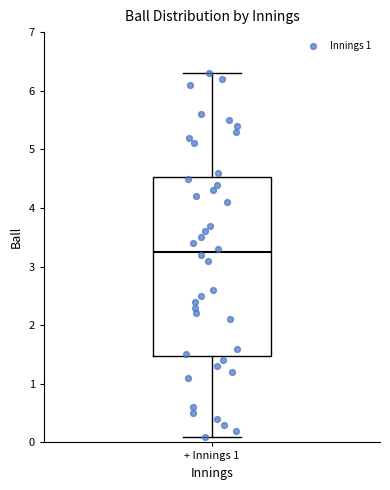

Transcribe this box plot: give where the median line is, the range the box spans, and where the two whiskers end, as read against the y-axis. The values are not printed on the chart, so give them approximately, as read against the axis.

median 3.3, box 1.5 to 4.5, whiskers 0.1 to 6.3